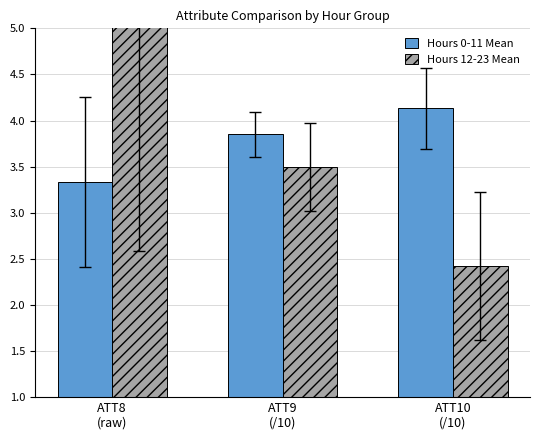

What is the total value across all series at ATT8
(raw)?

8.6